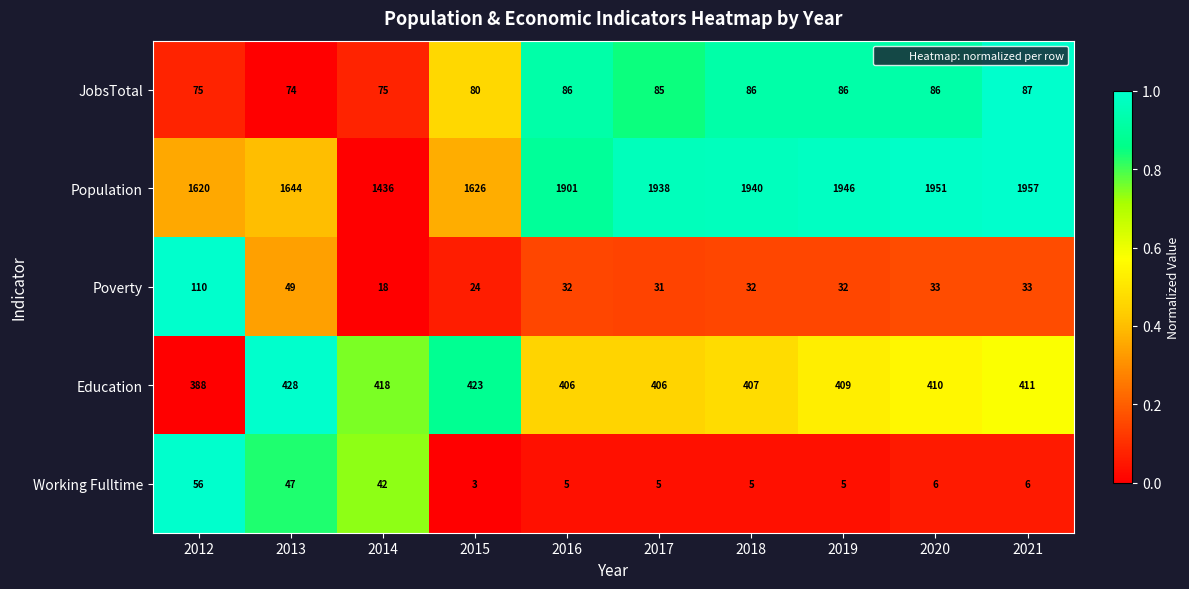

True or false: Working Fulltime has a value of 81 at 2013.

False